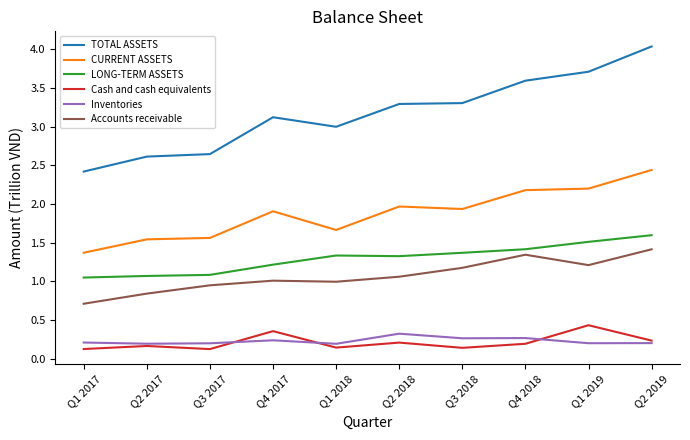

The value of Inventories at Q2 2018 is 0.3. True or false?

True